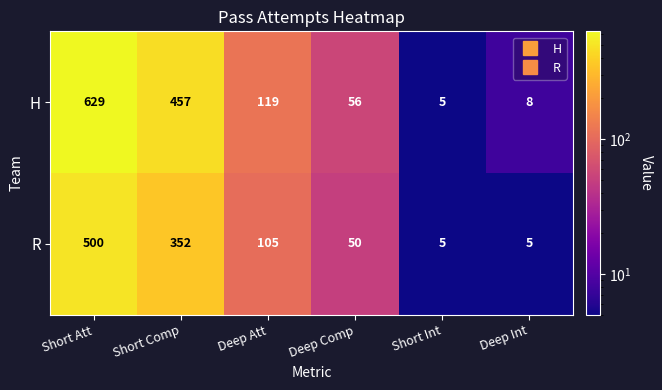

Is it true that R equals 123 at Short Att?

False